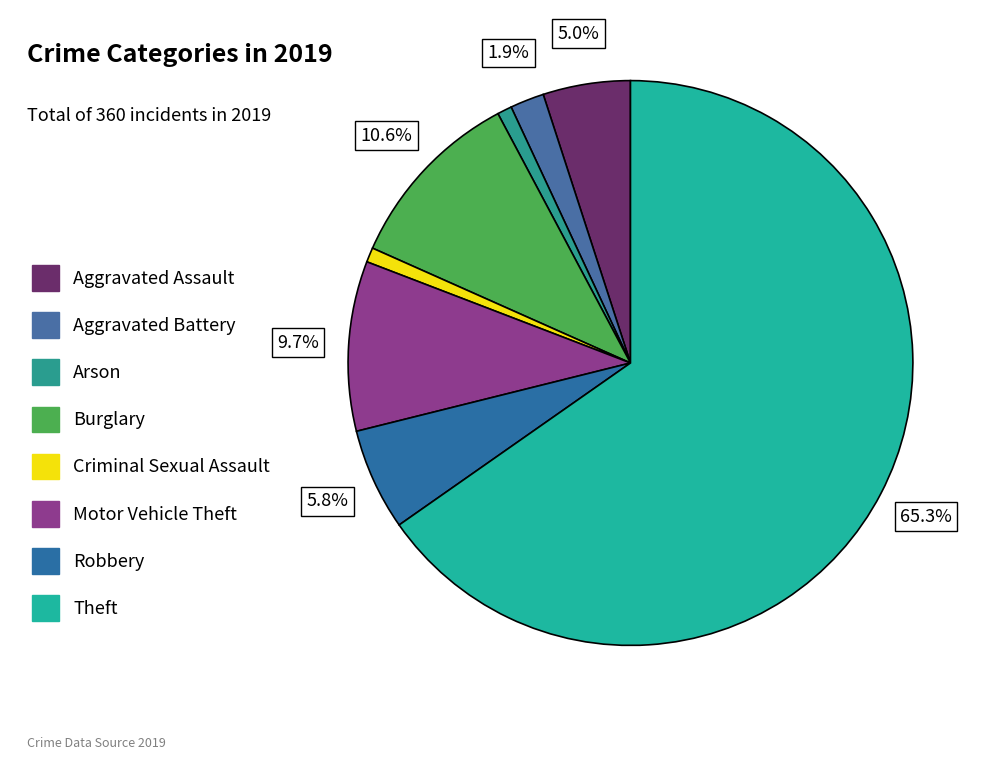

What is the largest slice in the pie chart?

Theft